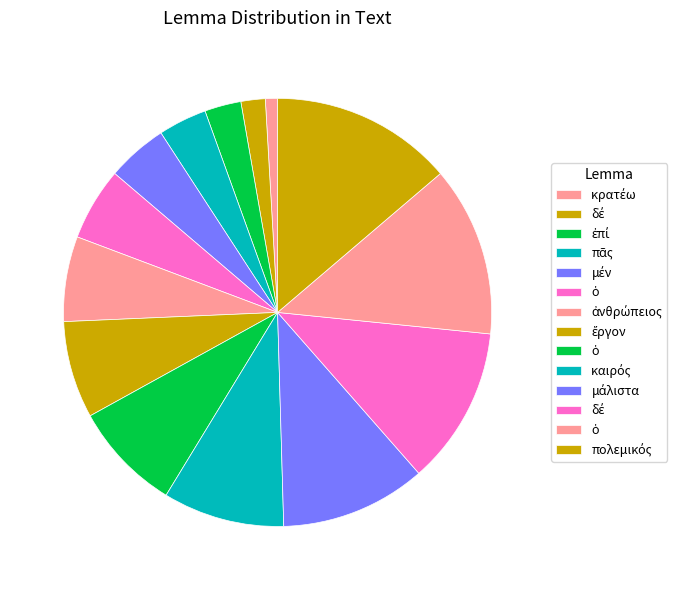

Count the number of slices in the pie.

14